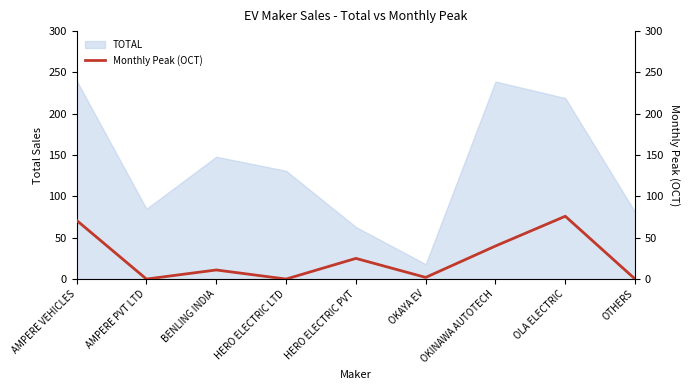

Where does the data first go above 11?

AMPERE VEHICLES